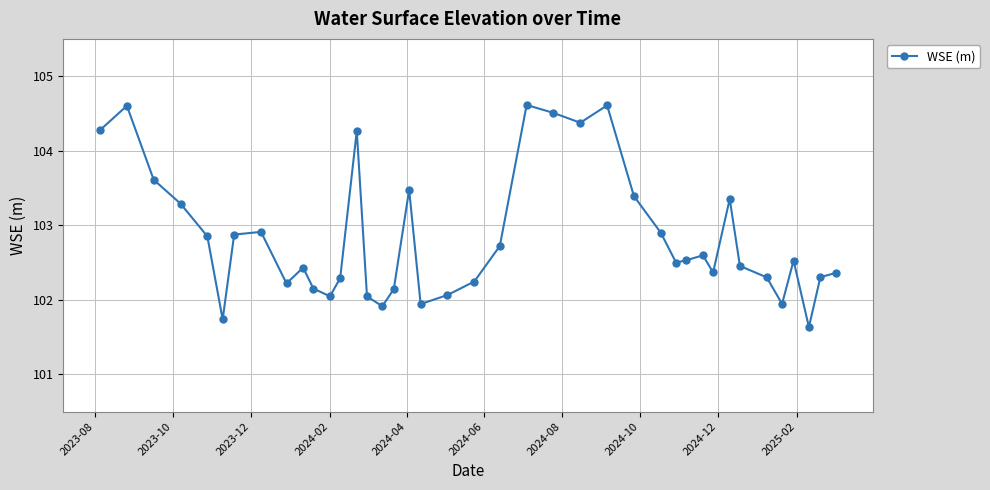

What is the value of the 9th point from the left?

102.2